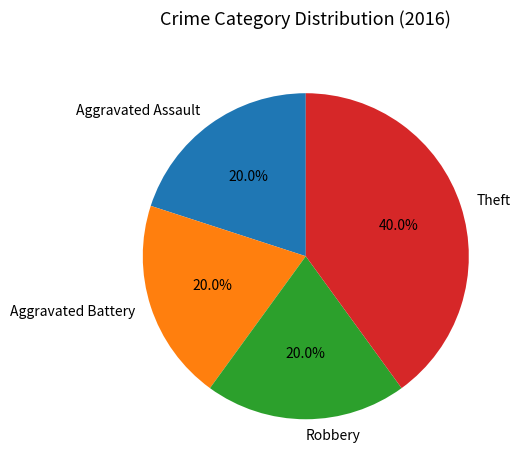

Which category has the biggest portion of the pie?

Theft